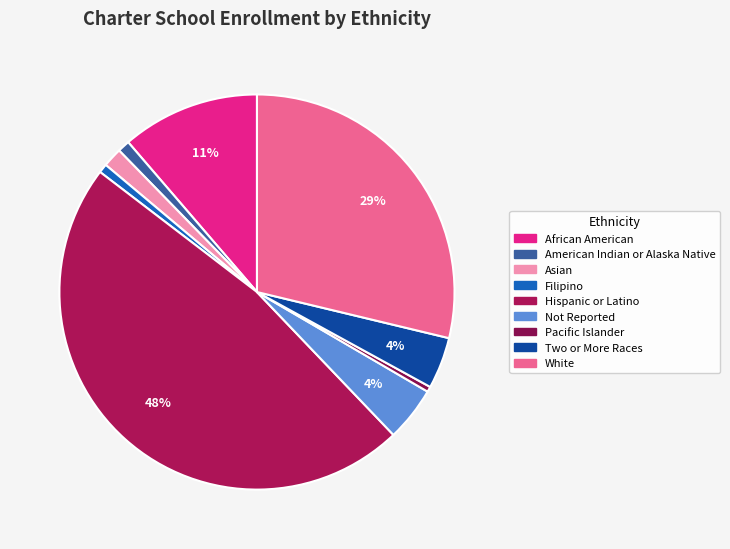

Which category has the biggest portion of the pie?

Hispanic or Latino